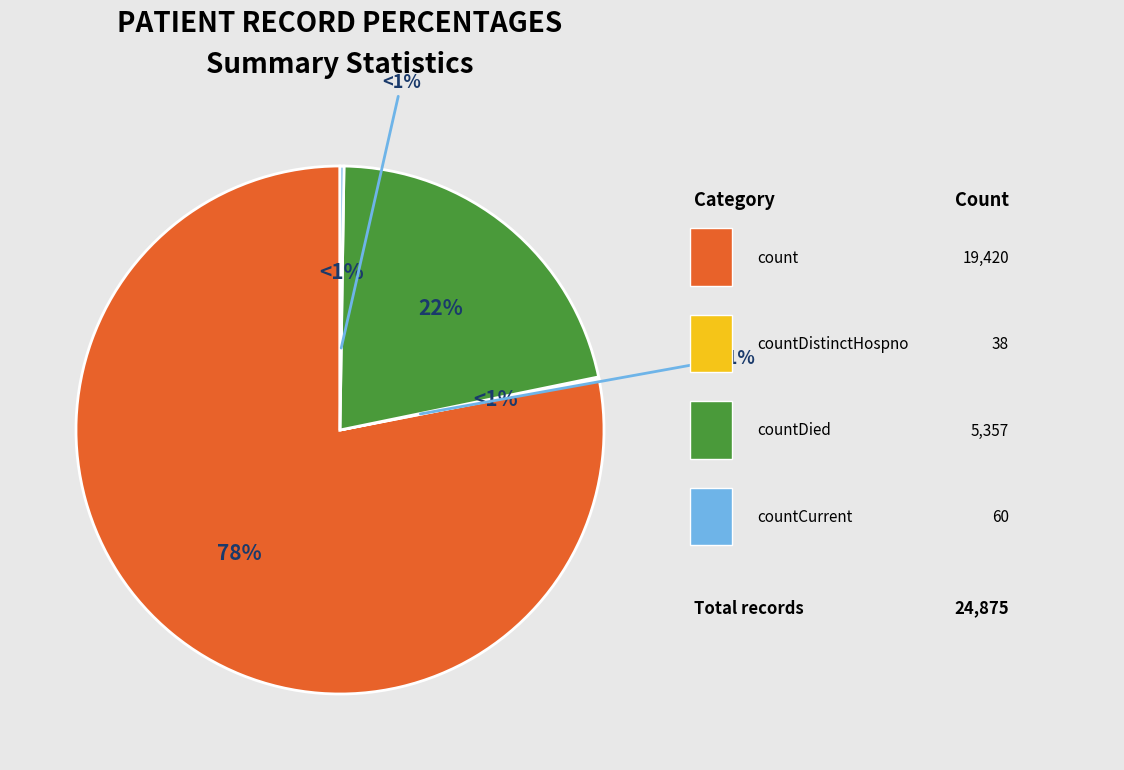

Count the number of slices in the pie.

5